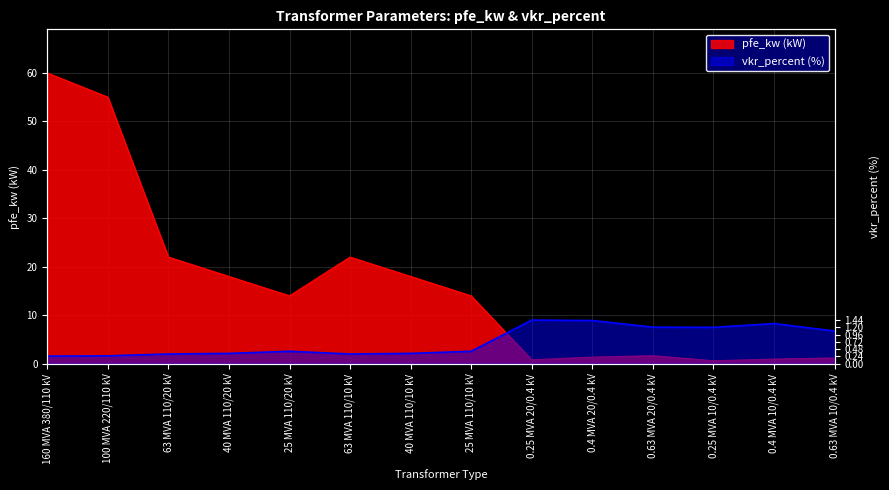

Reading left to right, what are all the values shown in this chart?

pfe_kw: 160 MVA 380/110 kV=60.0	100 MVA 220/110 kV=55.0	63 MVA 110/20 kV=22.0	40 MVA 110/20 kV=18.0	25 MVA 110/20 kV=14.0	63 MVA 110/10 kV=22.0	40 MVA 110/10 kV=18.0	25 MVA 110/10 kV=14.0	0.25 MVA 20/0.4 kV=0.8	0.4 MVA 20/0.4 kV=1.4	0.63 MVA 20/0.4 kV=1.6	0.25 MVA 10/0.4 kV=0.6	0.4 MVA 10/0.4 kV=0.9	0.63 MVA 10/0.4 kV=1.2
vkr_percent: 160 MVA 380/110 kV=1.6	100 MVA 220/110 kV=1.6	63 MVA 110/20 kV=2.0	40 MVA 110/20 kV=2.1	25 MVA 110/20 kV=2.6	63 MVA 110/10 kV=2.0	40 MVA 110/10 kV=2.1	25 MVA 110/10 kV=2.6	0.25 MVA 20/0.4 kV=9.0	0.4 MVA 20/0.4 kV=8.9	0.63 MVA 20/0.4 kV=7.5	0.25 MVA 10/0.4 kV=7.5	0.4 MVA 10/0.4 kV=8.3	0.63 MVA 10/0.4 kV=6.7